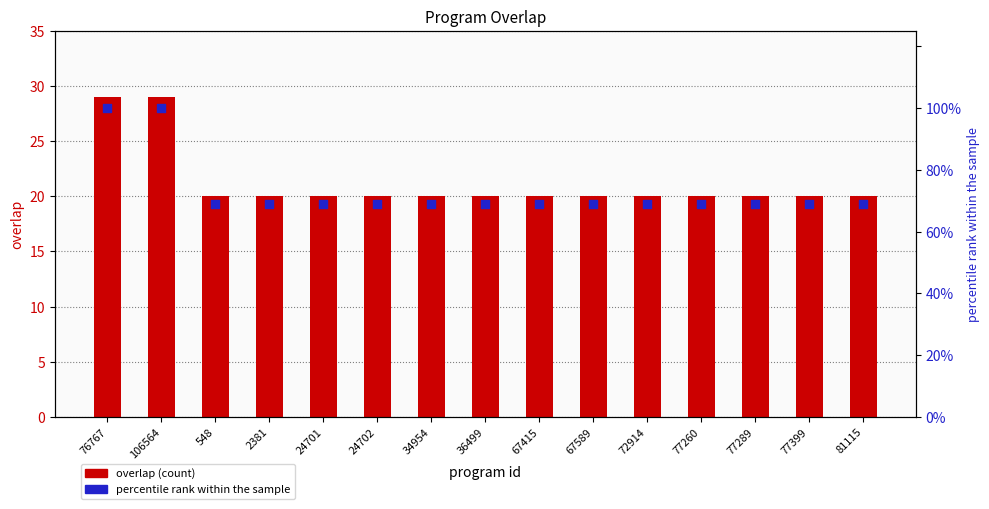

Which series has the largest Y range (max minus min)?

percentile rank